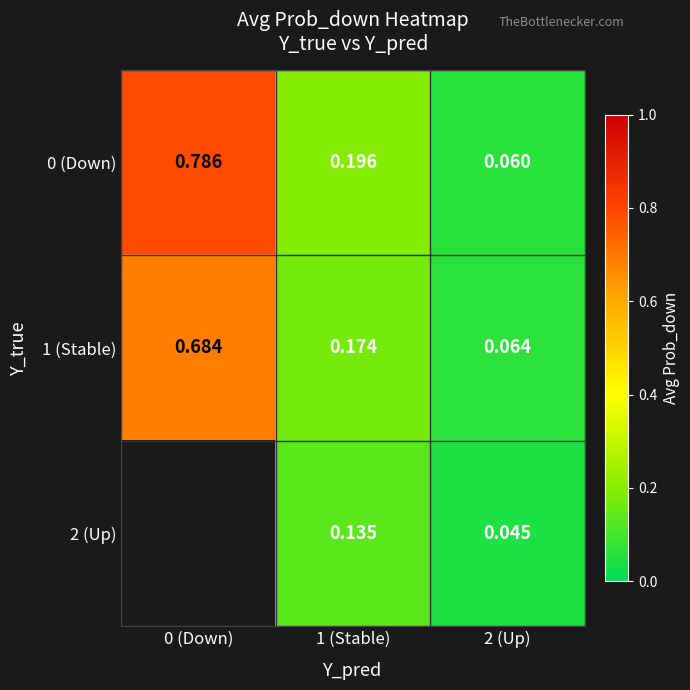

Which series has the largest total across all categories?

0 (Down)